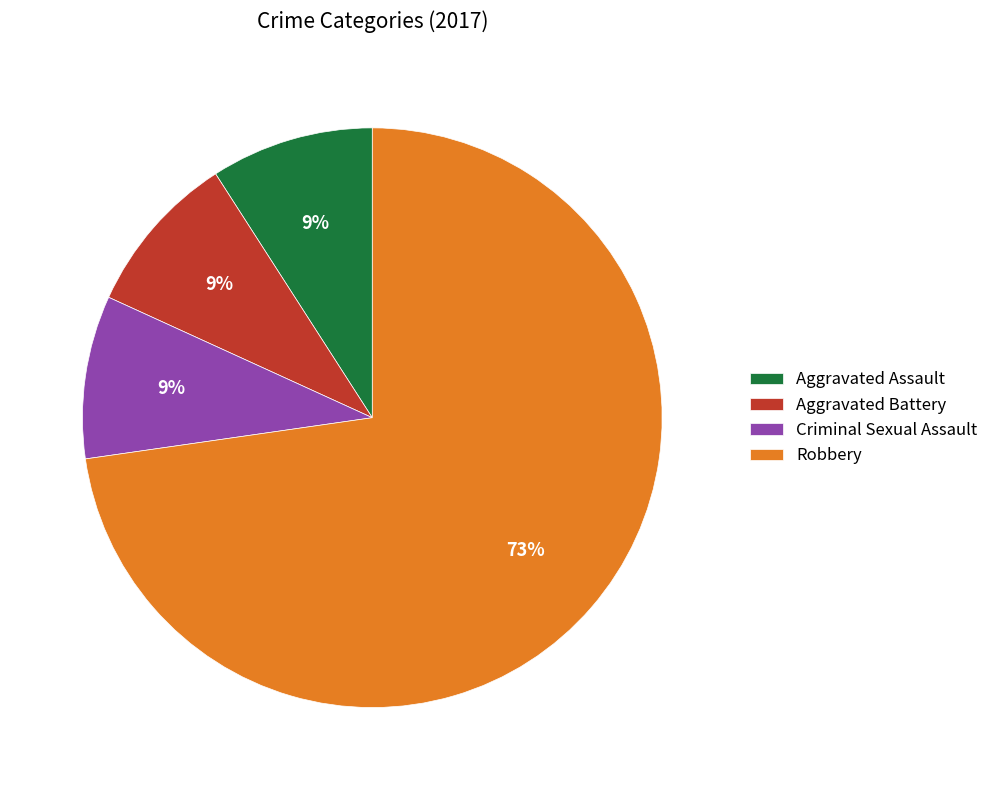

Approximately how many times larger is the value at Criminal Sexual Assault compared to Aggravated Battery?

1.0